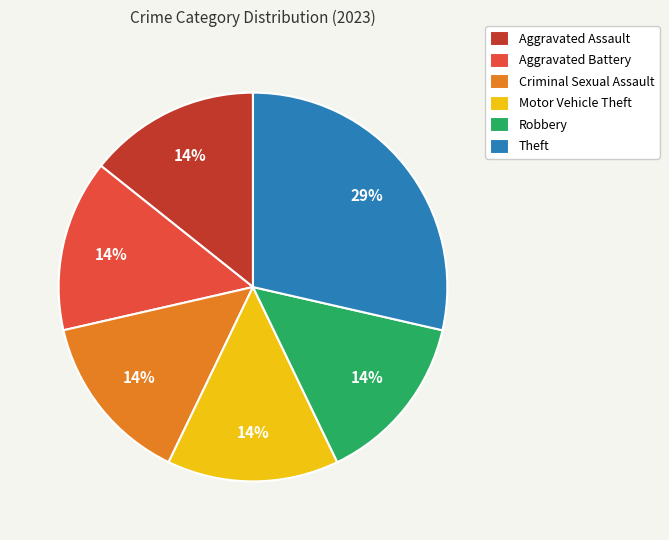

Is there any slice that represents more than half of the pie?

No